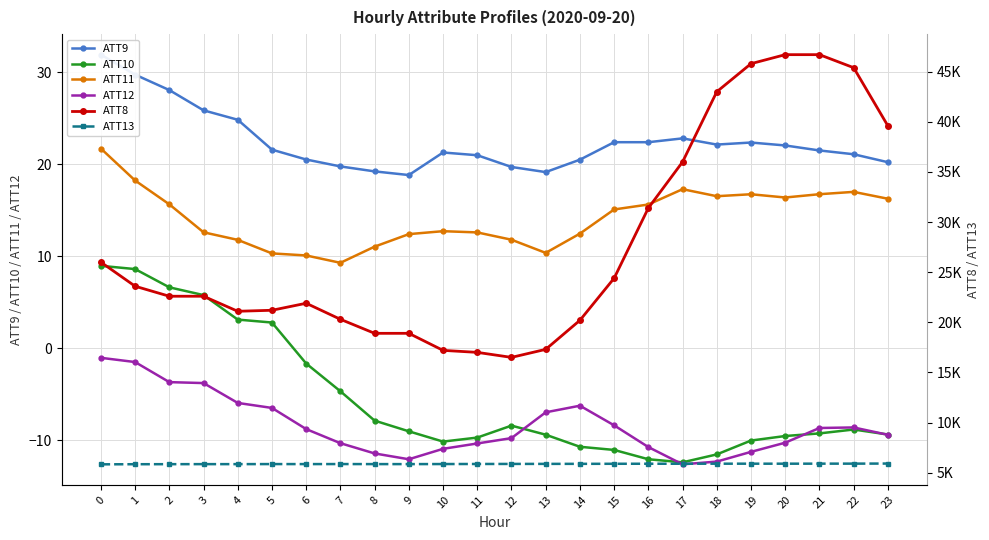

Rank the series by their maximum value, from lowest to highest.

ATT12, ATT10, ATT11, ATT9, ATT13, ATT8